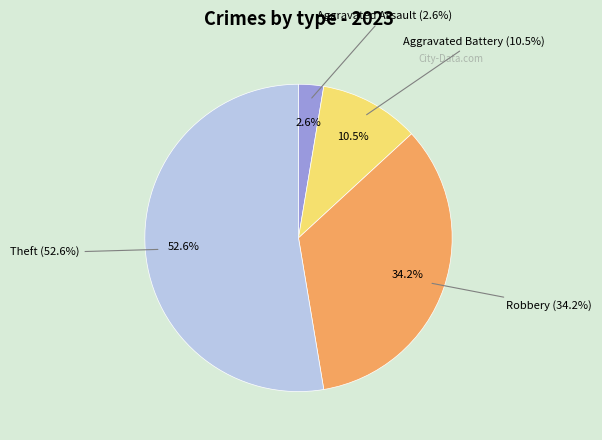

What is the majority slice?

Theft